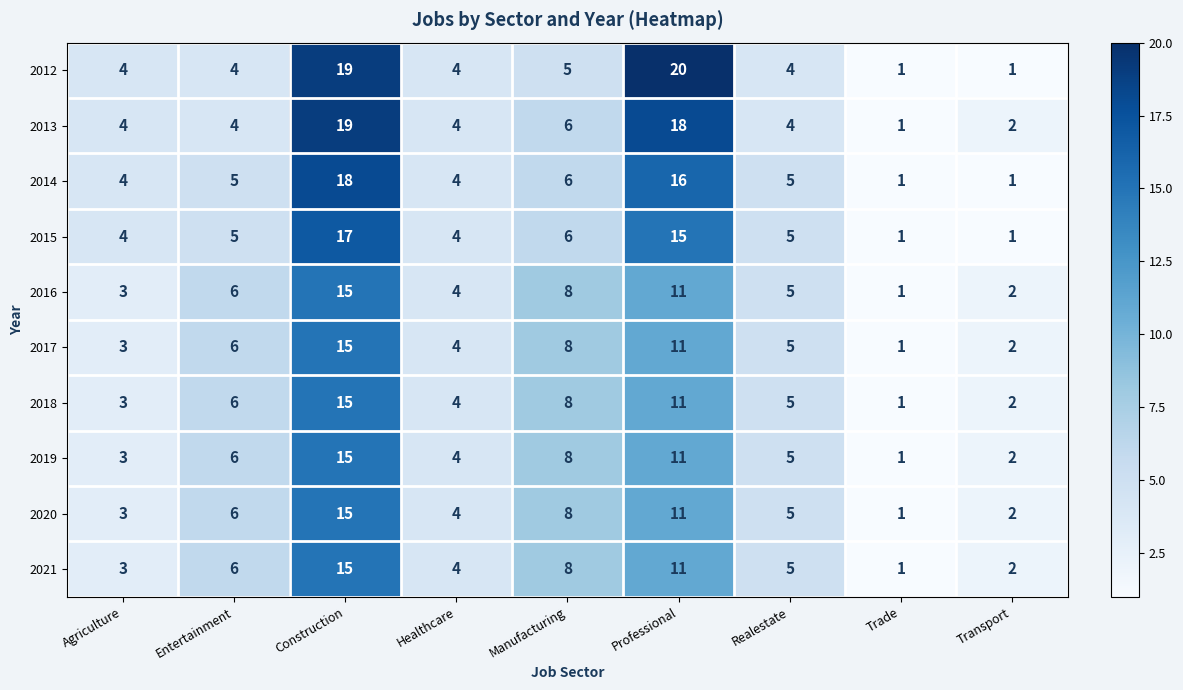

What is the maximum value shown in the chart?

20